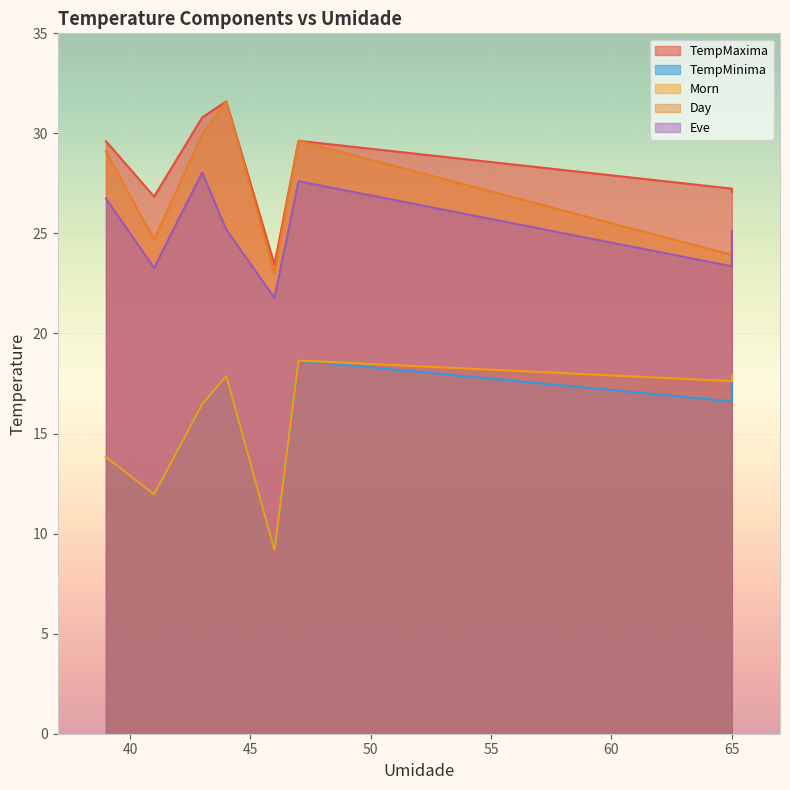

True or false: Eve and TempMinima cross at least once.

False